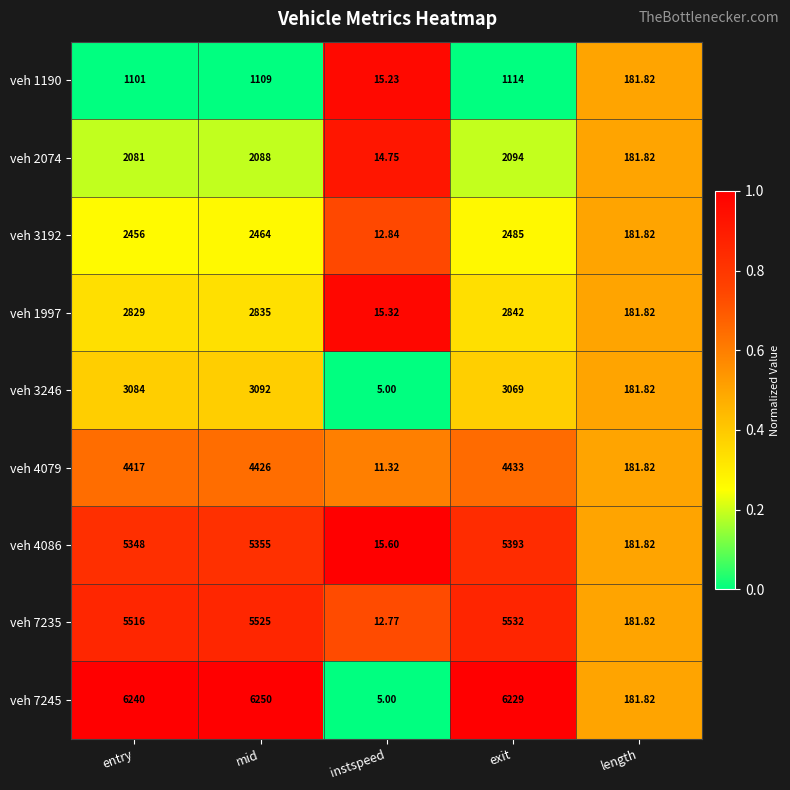

Rank the categories by veh 4079 value from highest to lowest.

exit, mid, entry, length, instspeed